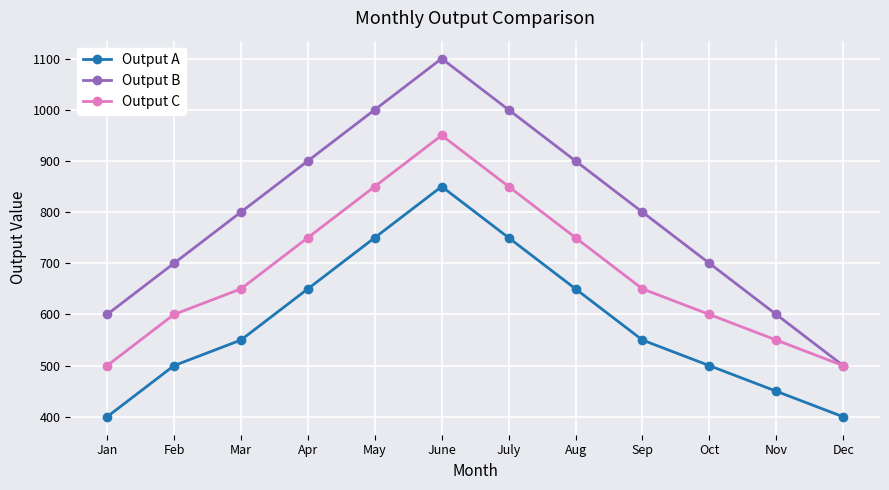

What is the label of the 1st point from the right?

Dec